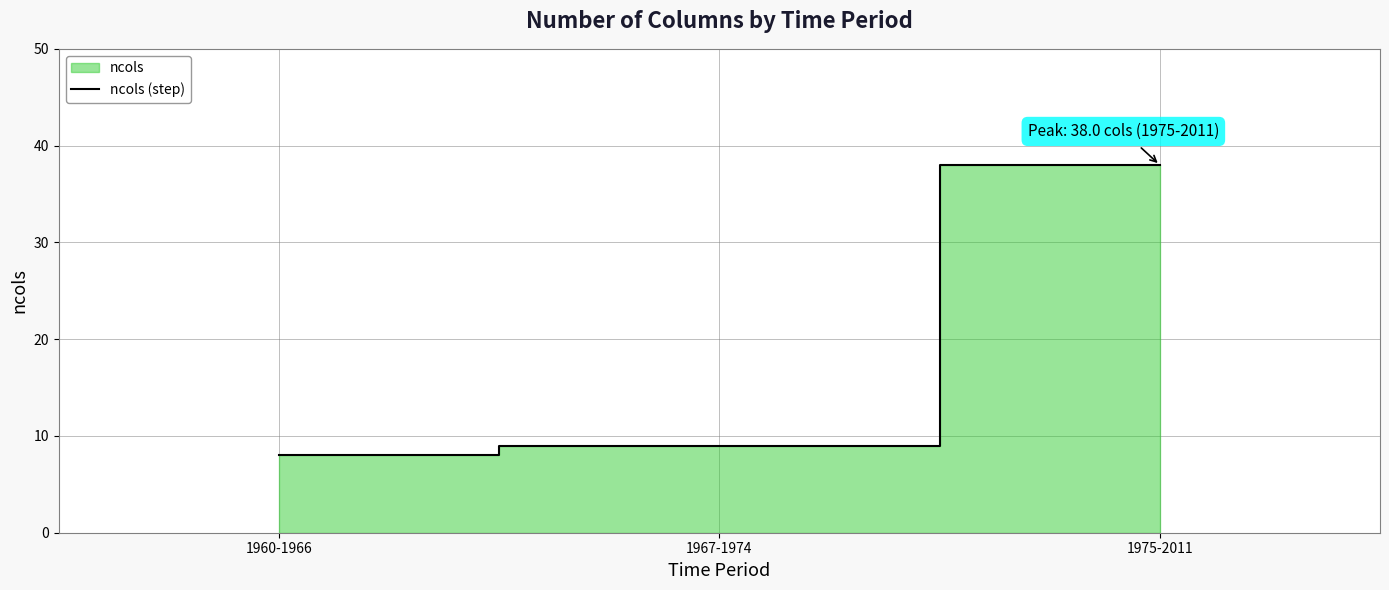

Is it true that the value at 1967-1974 is 14?

False